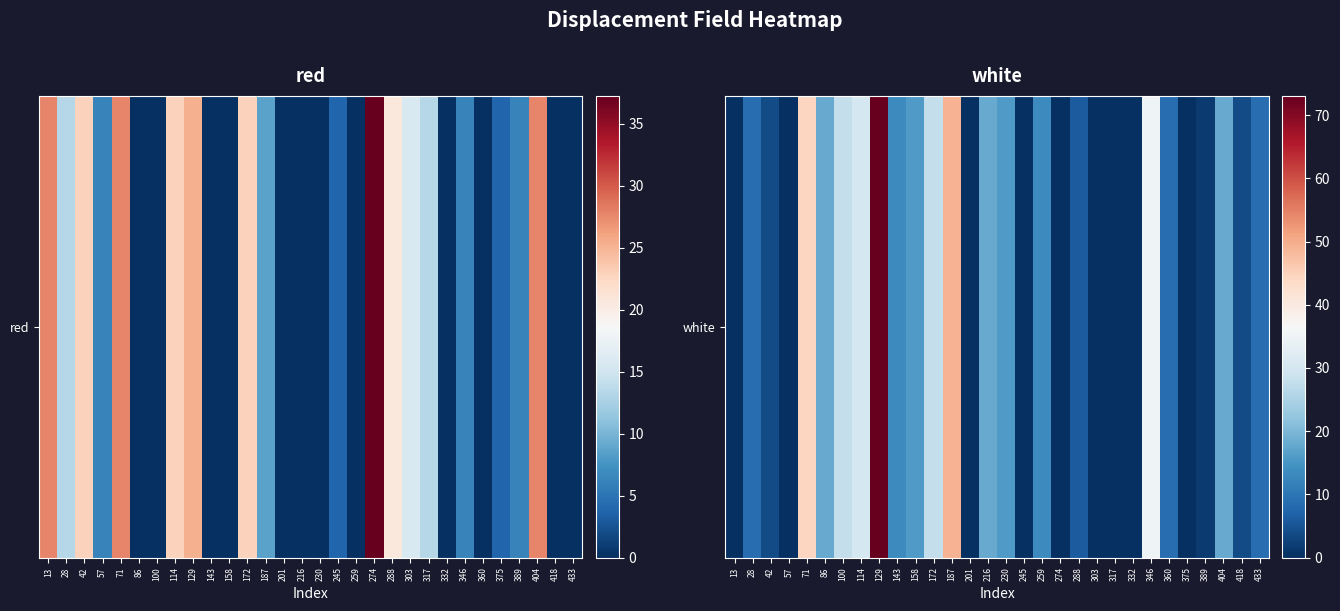

List the labels in order of value, largest first.

129, 187, 71, 346, 114, 100, 172, 86, 216, 404, 158, 230, 143, 259, 28, 360, 433, 288, 42, 418, 389, 13, 57, 201, 245, 274, 303, 317, 332, 375